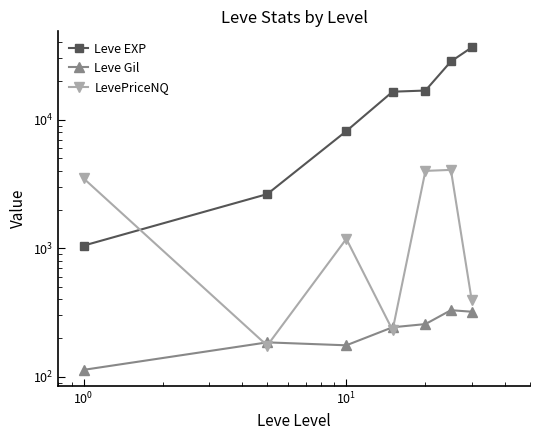

Reading right to left, what are all the values shown in this chart?

Leve EXP: 36492.5	28393.3	16865.0	16518.0	8155.0	2637.5	1048.0
Leve Gil: 320.8	329.7	257.0	242.8	175.8	185.2	113.2
LevePriceNQ: 394.2	4070.5	3998.3	230.5	1183.2	174.9	3498.1